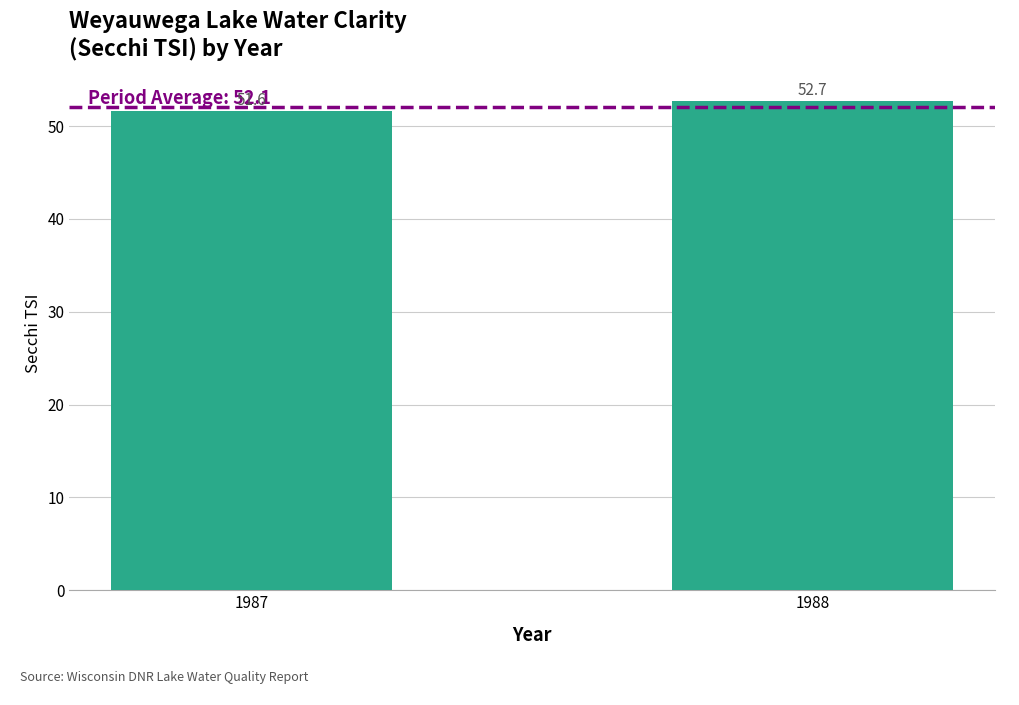

Count the values in the range 51 to 52.

1